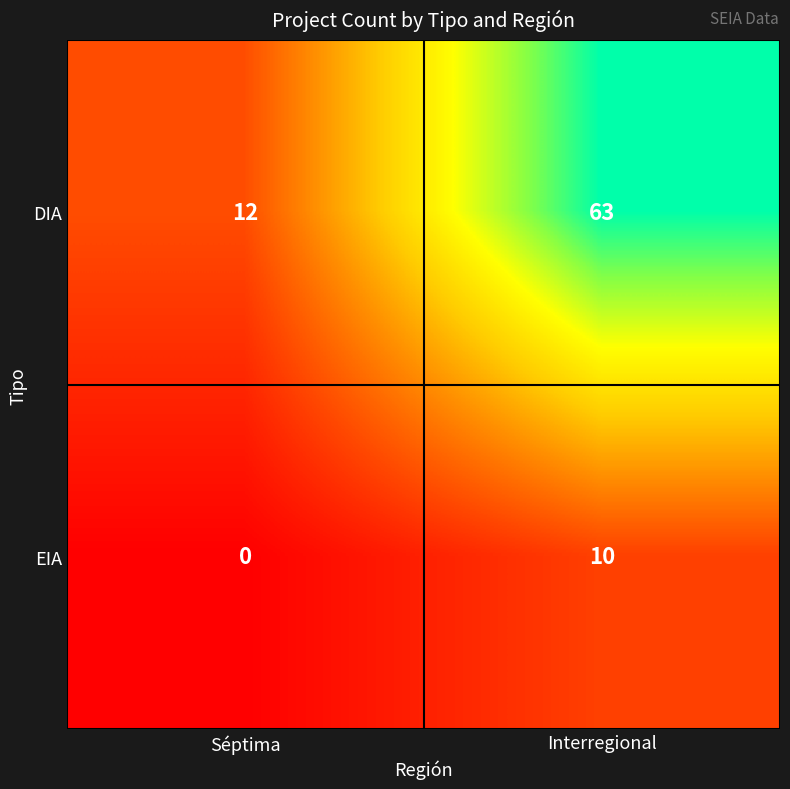

What is the difference between the DIA values at Séptima and Interregional?

51